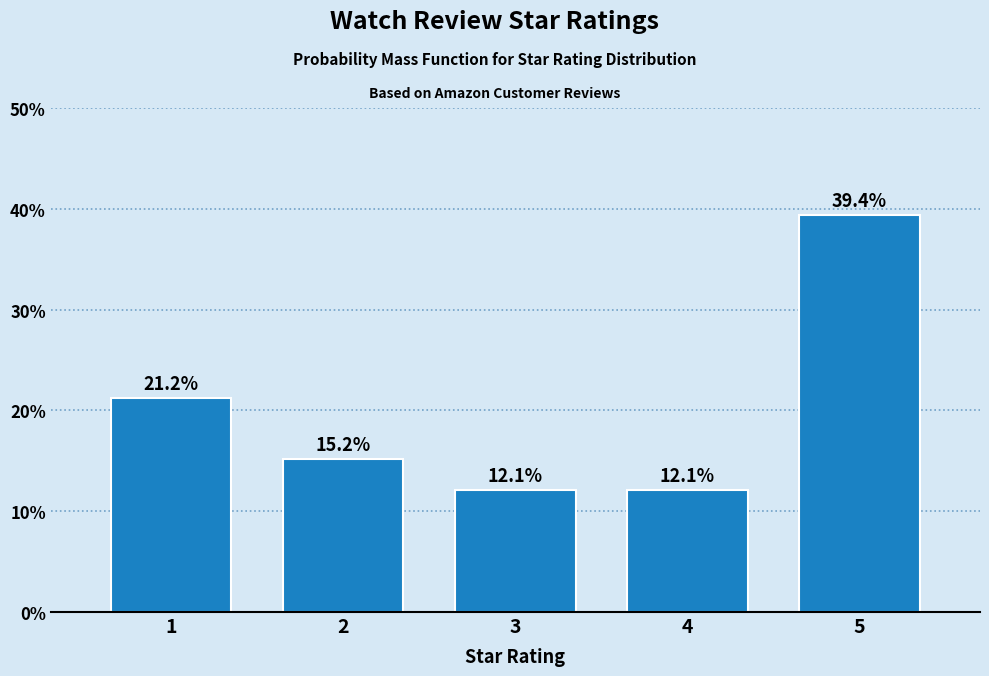

Reading right to left, what are all the values shown in this chart?

39.4	12.1	12.1	15.2	21.2